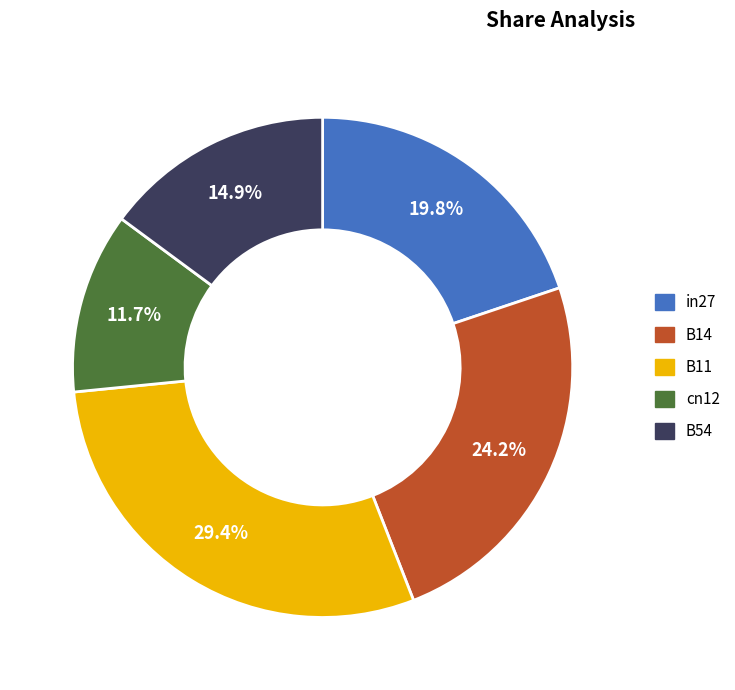

Is there any slice that represents more than half of the pie?

No